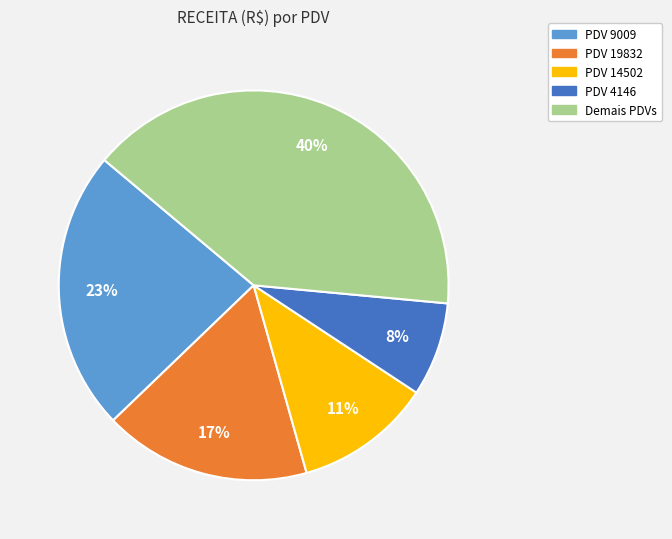

Between PDV 19832 and PDV 14502, which is larger?

PDV 19832